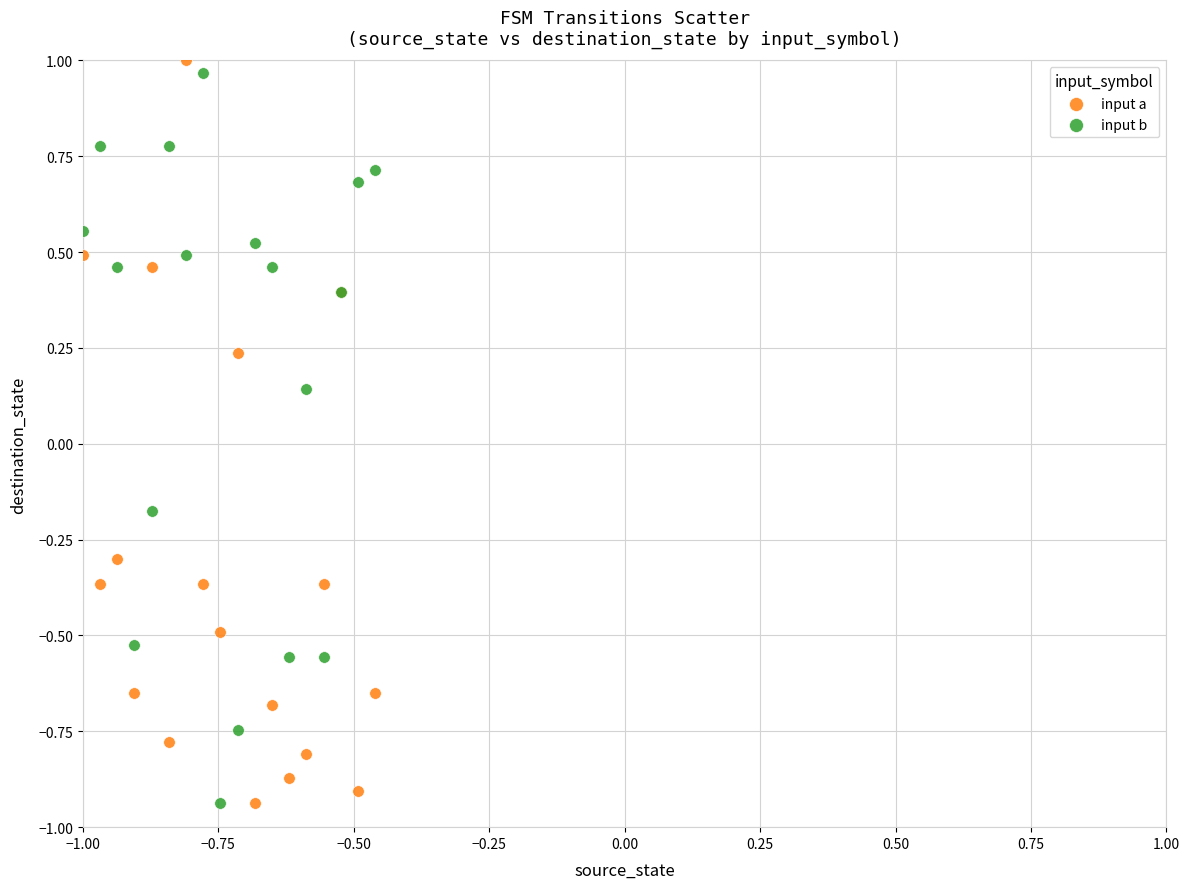

What are all the series names shown in the legend?

input a, input b